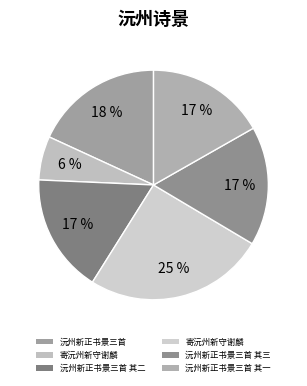

Rank the categories by value from lowest to highest.

寄沅州新守谢麟, 沅州新正书景三首 其一, 沅州新正书景三首 其二, 沅州新正书景三首 其三, 沅州新正书景三首, 寄沅州新守谢麟